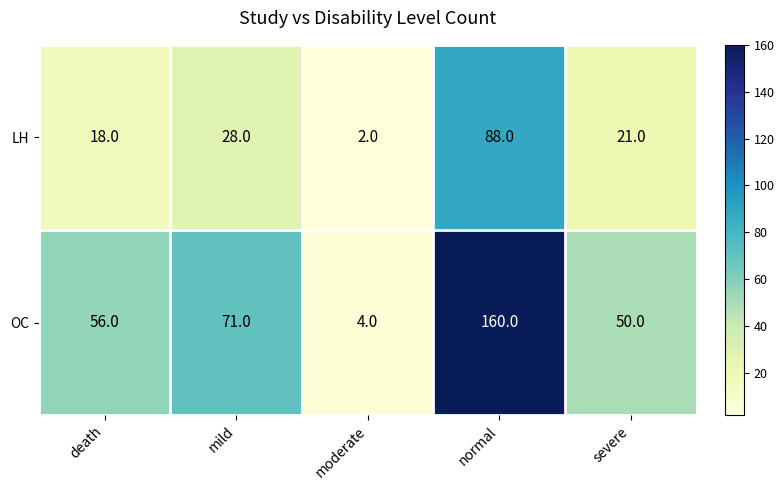

Count the number of data series in this chart.

2